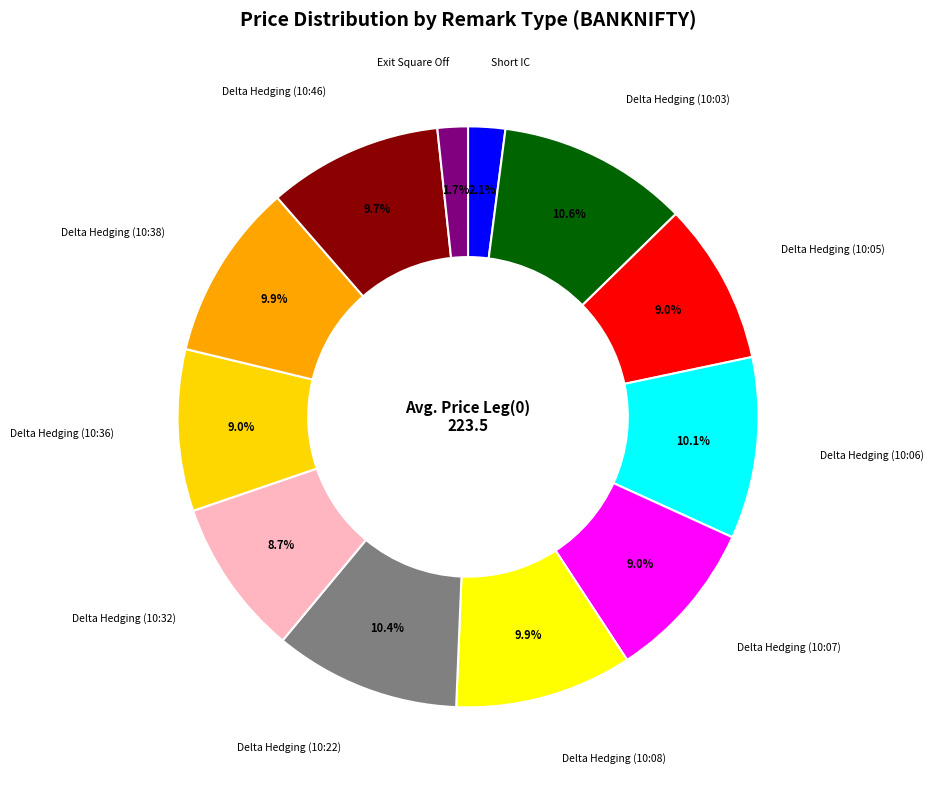

Which slice is the largest?

Delta Hedging (10:03)